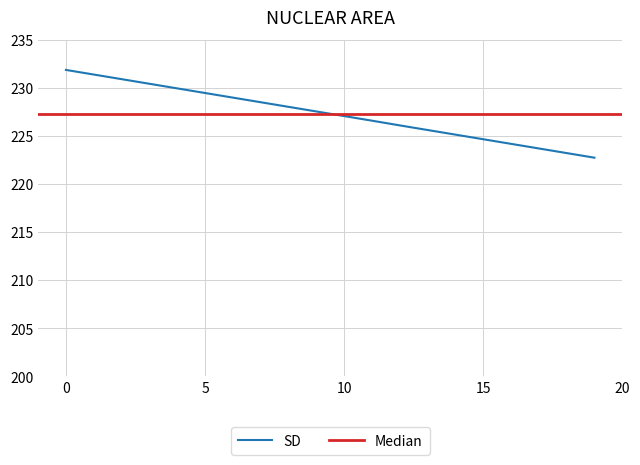

What is the maximum value shown in the chart?

231.9